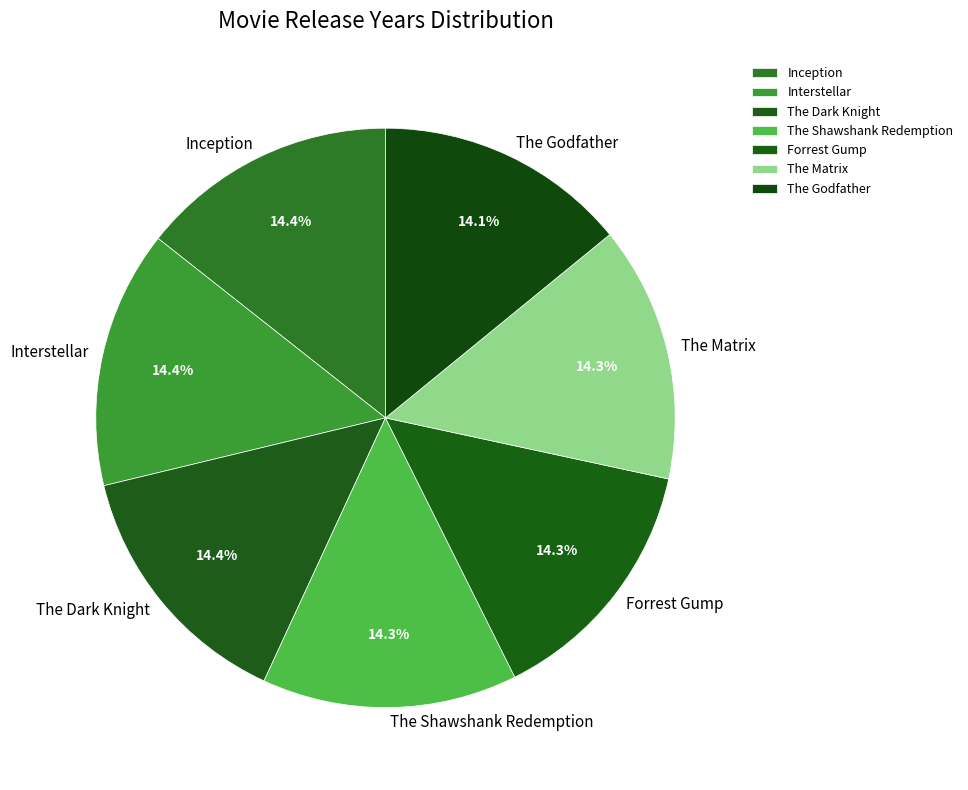

What portion of the pie excludes The Matrix?

85.7%